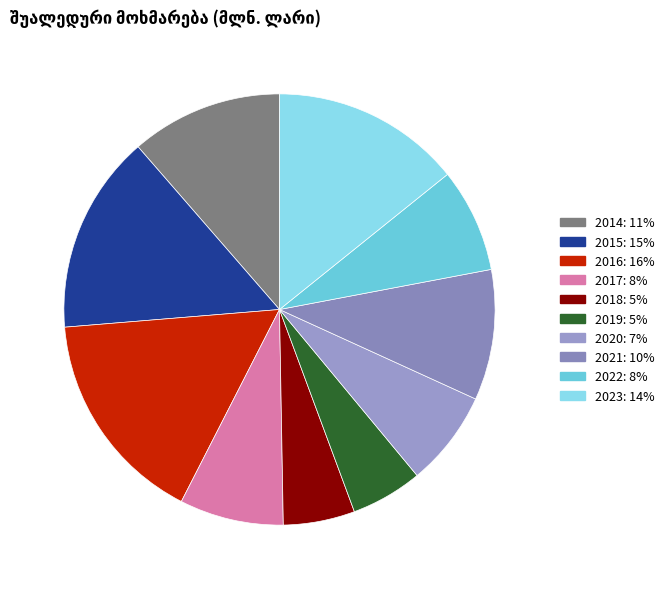

Count the number of slices in the pie.

10